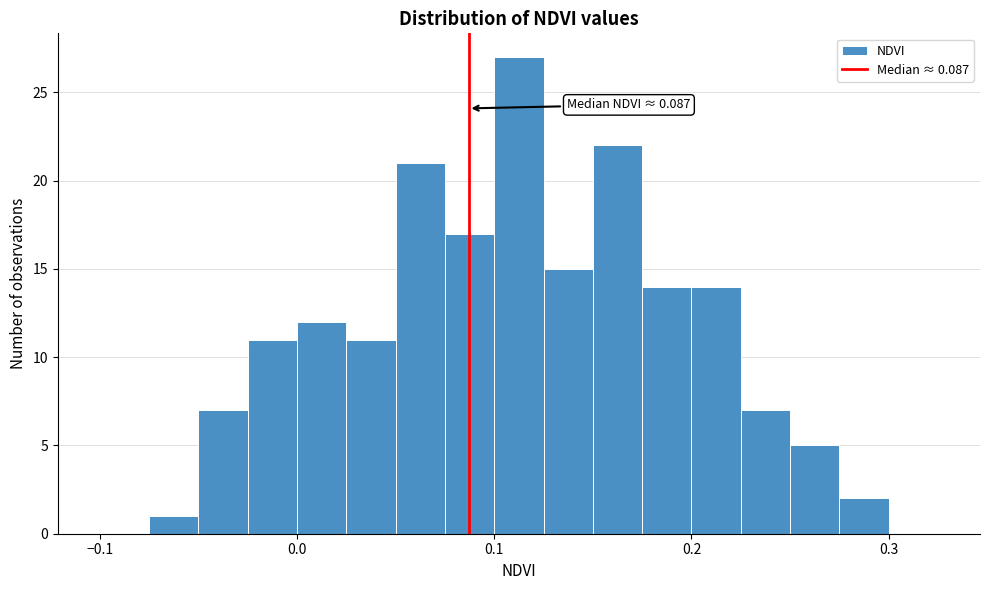

Read against the x-axis, roughly where is the centre of the tallest bar?

0.11